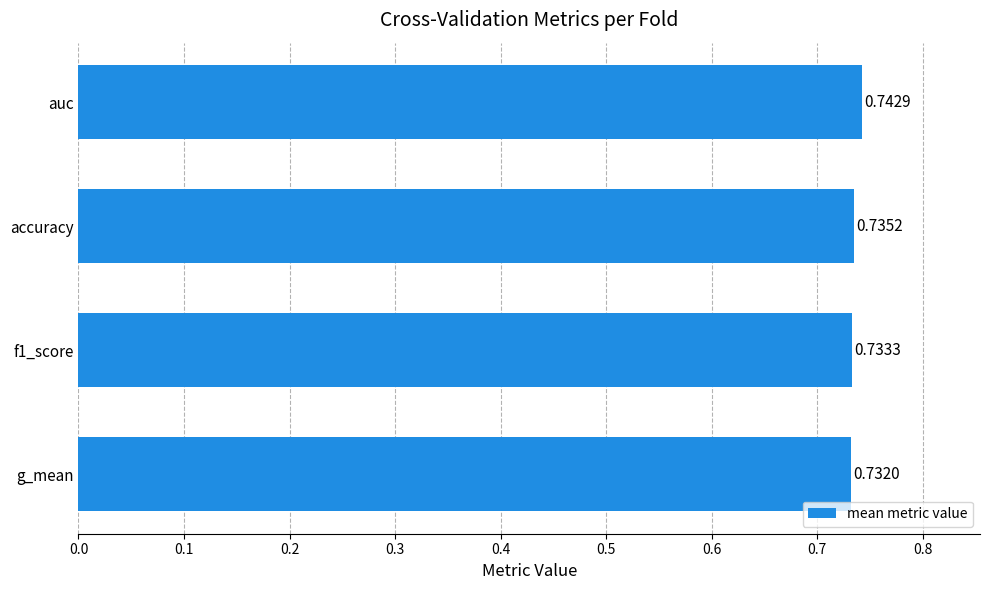

Rank the categories by value from lowest to highest.

g_mean, f1_score, accuracy, auc